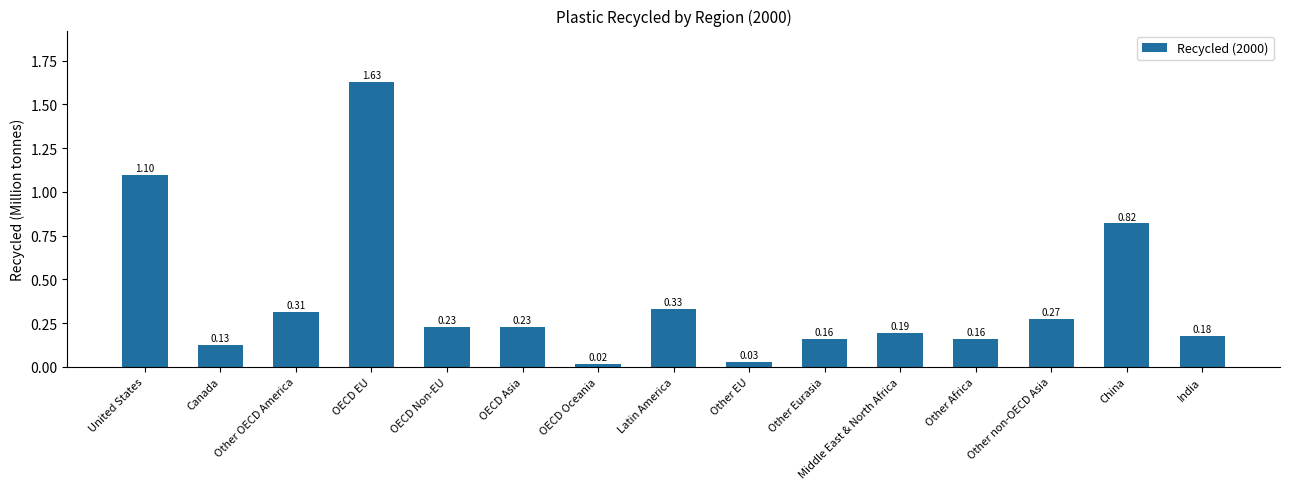

Where is the data nearest to the value 0?

OECD Oceania